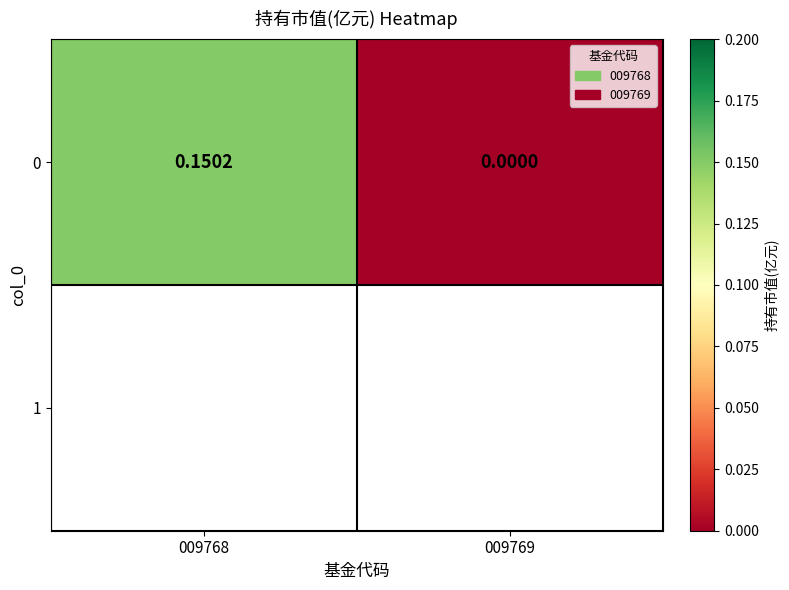

What is the difference between the values at 009768 and 009769?

0.2